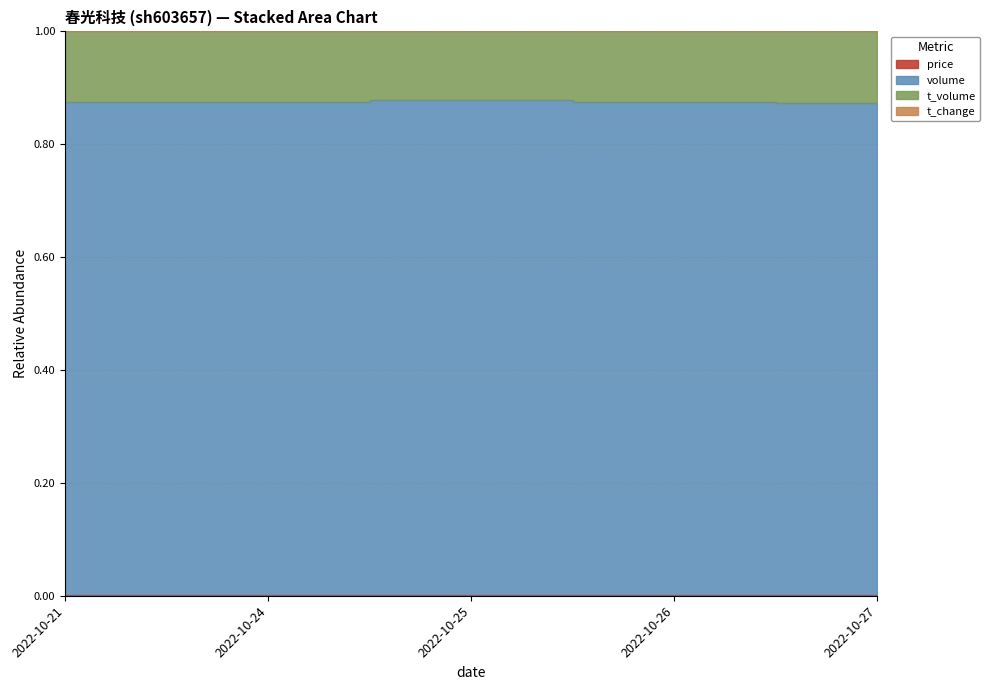

At which category is the sum across all series the highest?

2022-10-25